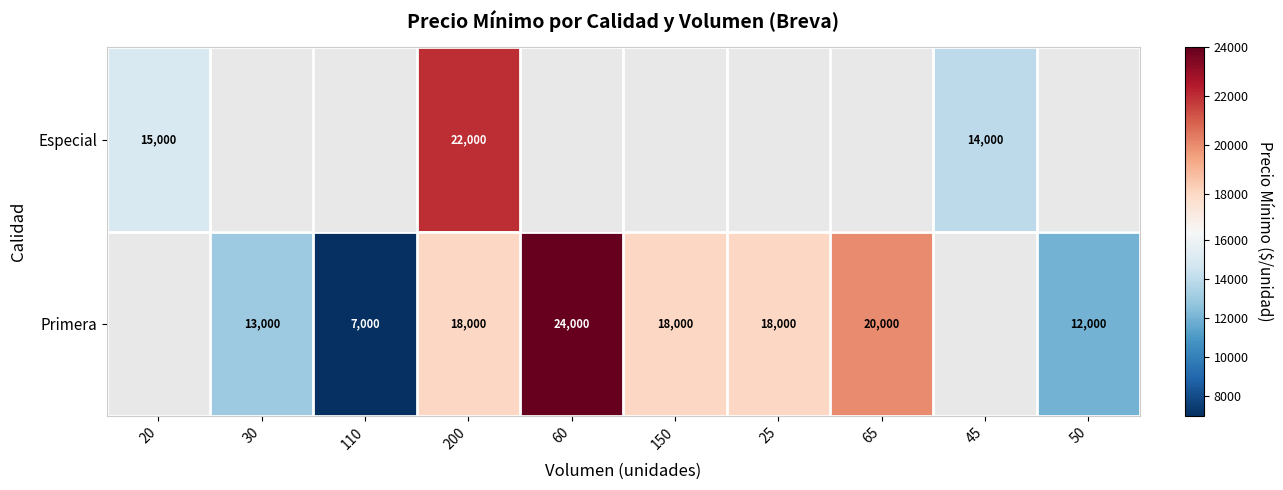

What is the difference between the Primera values at 200 and 65?

2000